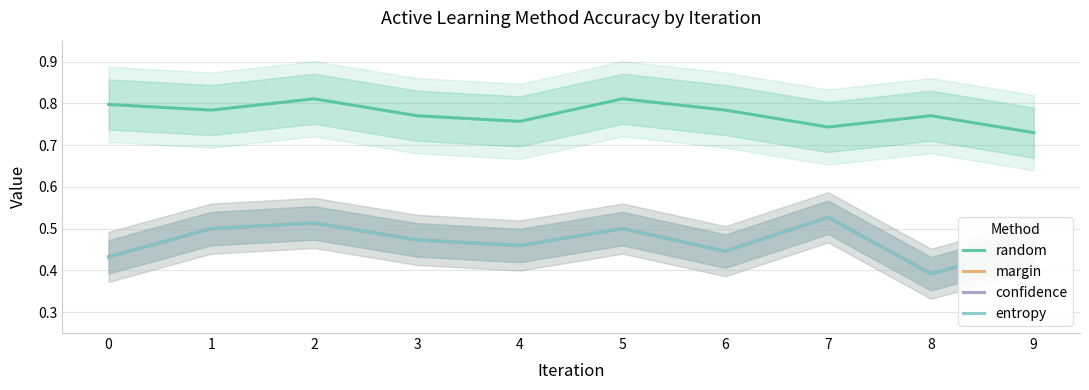

What is the difference between the maximum and minimum values in the margin series?

0.1